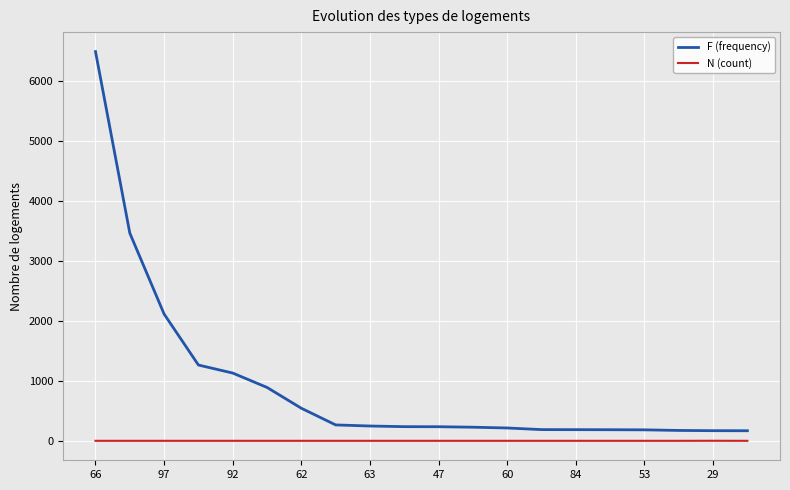

Which series has the largest total across all categories?

F (frequency)